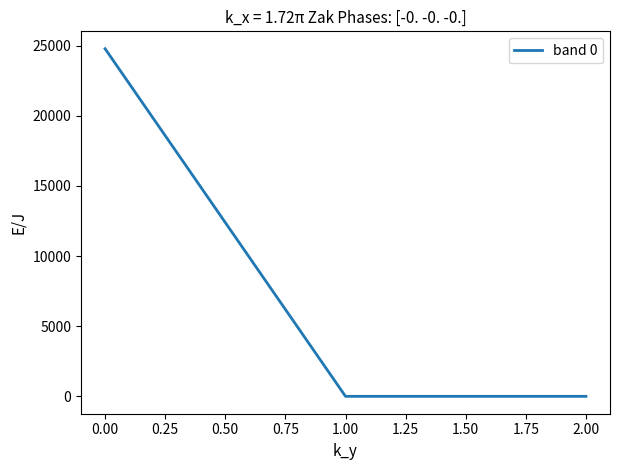

What is the difference between the maximum and minimum values?

24775.5